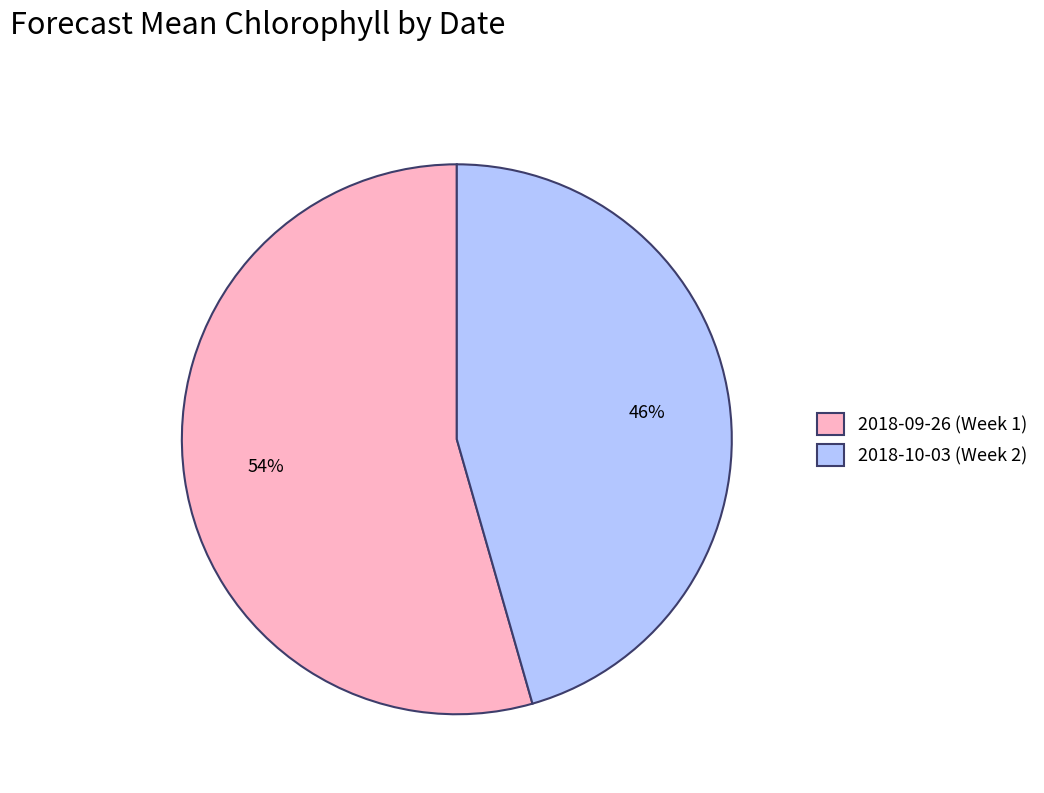

To the nearest percent, what percentage of the pie is 2018-10-03 (Week 2)?

46%